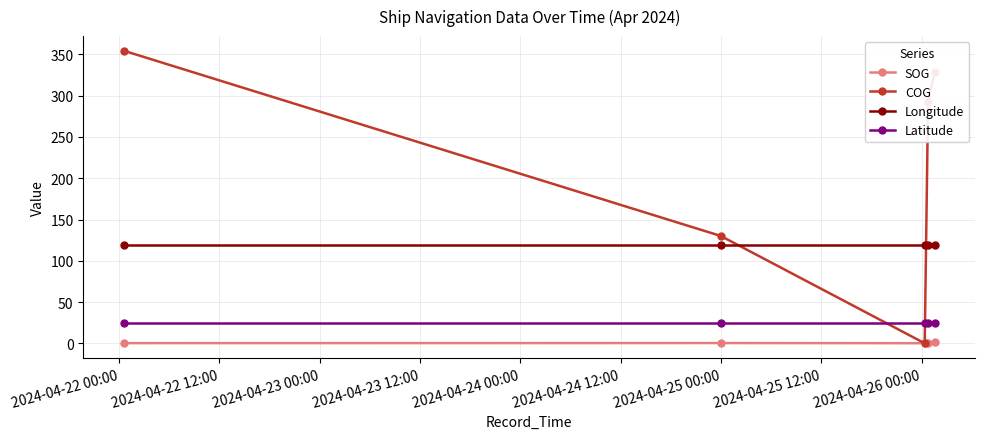

At how many categories does at least one series exceed 169?

3